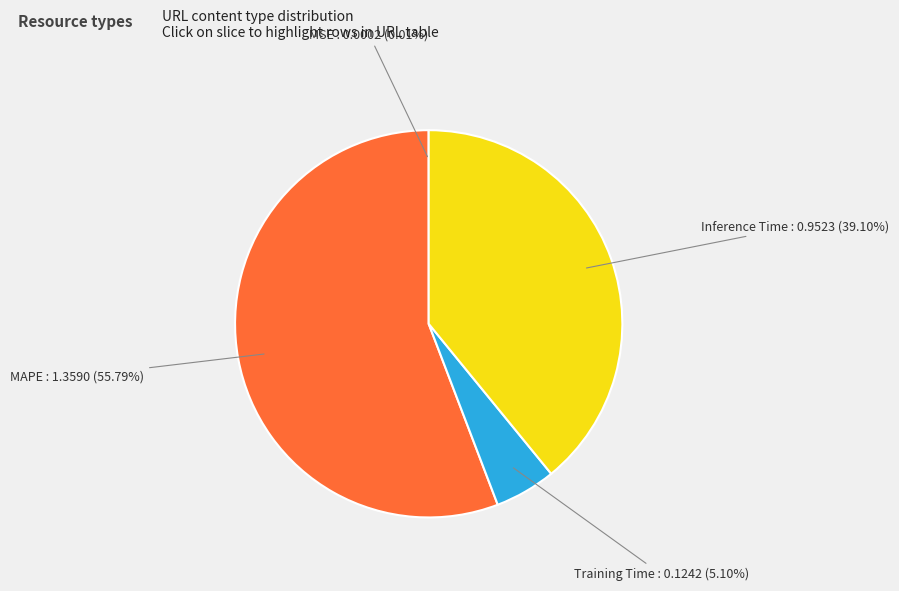

To the nearest percent, what is the combined percentage of Inference Time and MAPE?

95%